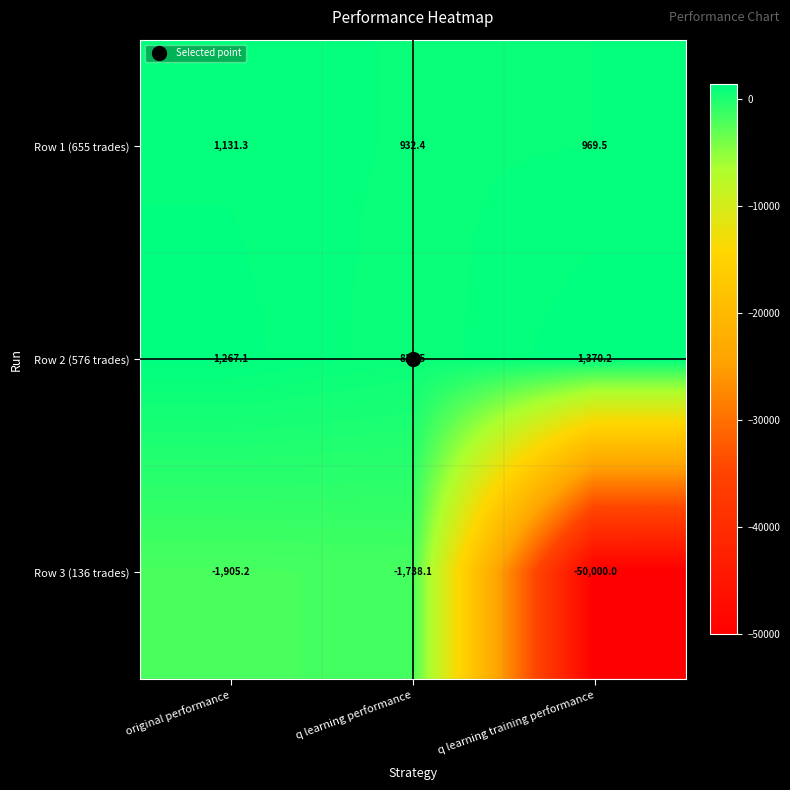

What is the difference between the maximum and minimum values in the Row 2 (576 trades) series?

559.7